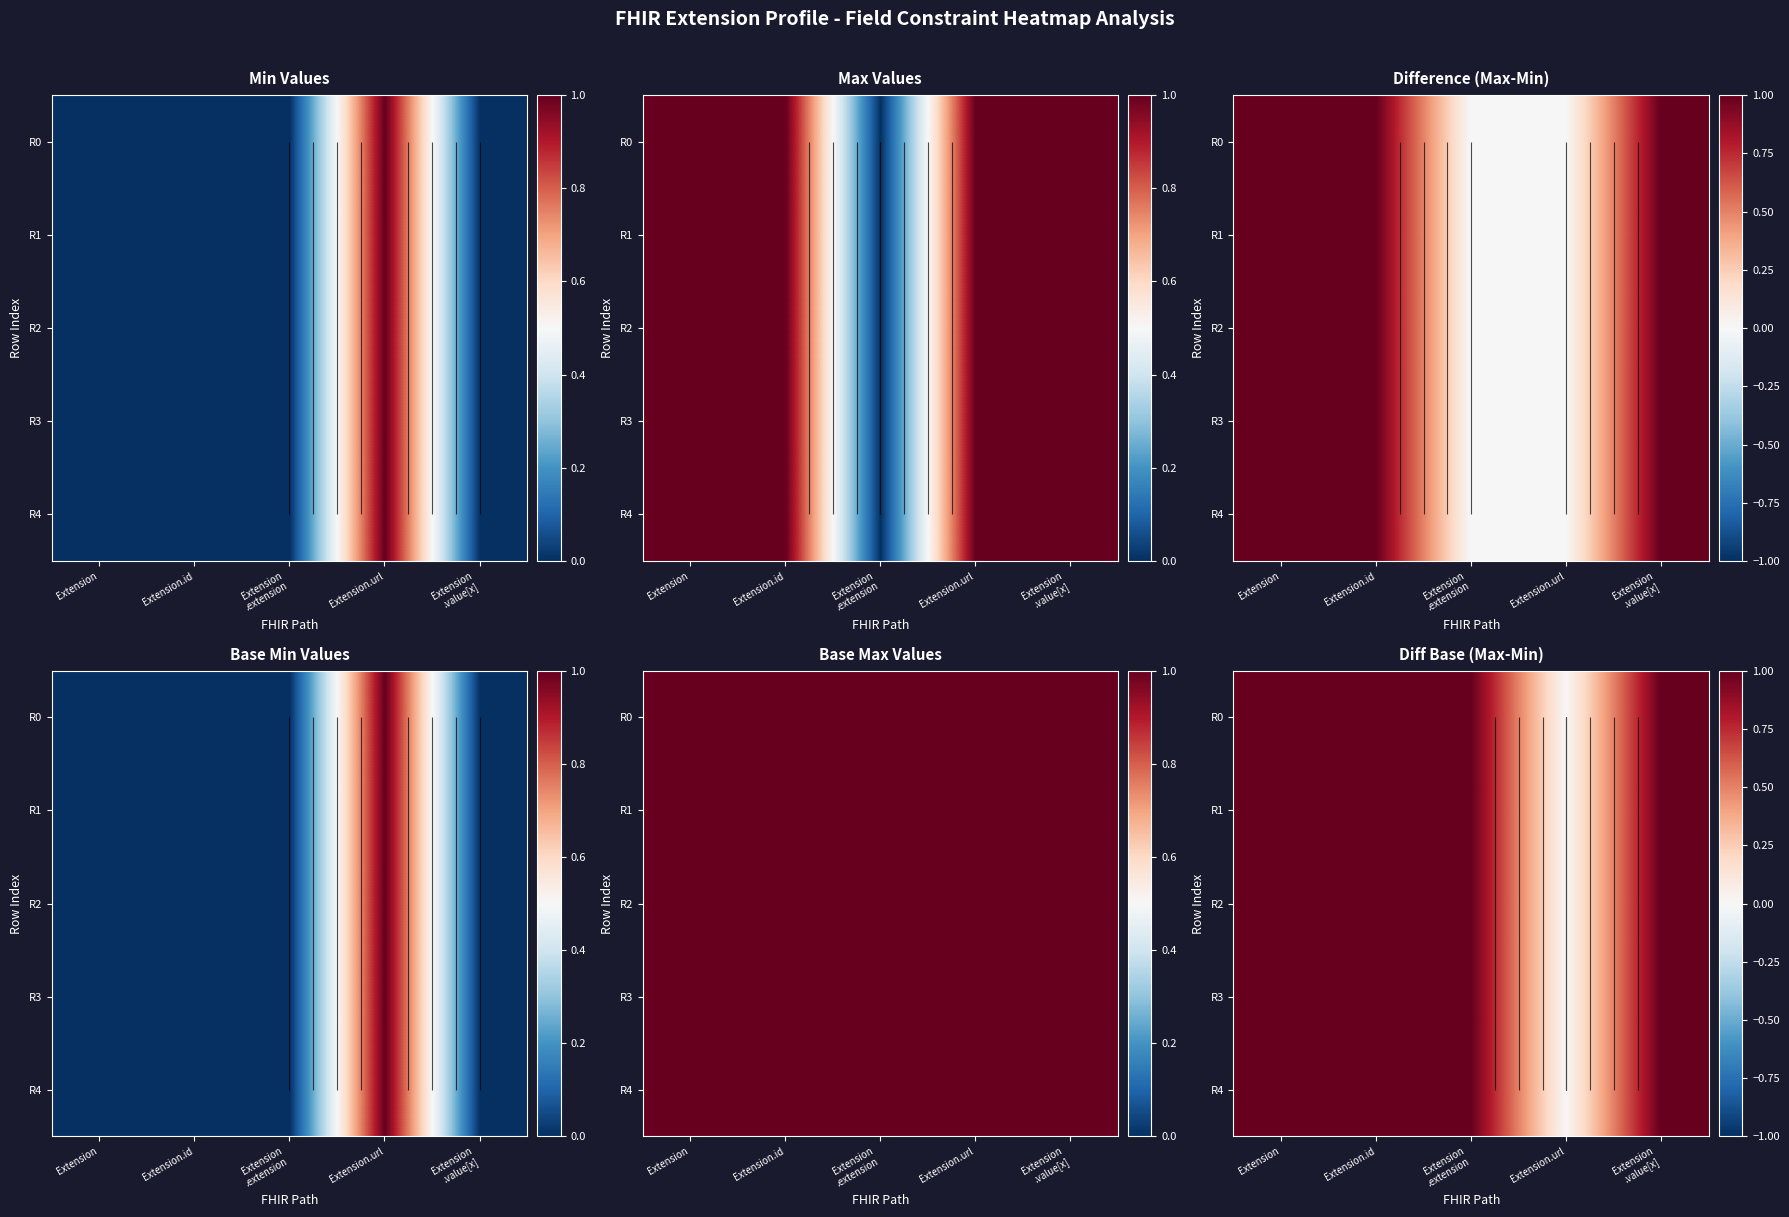

The R3 series shows 1 at Extension .value[x]. True or false?

True